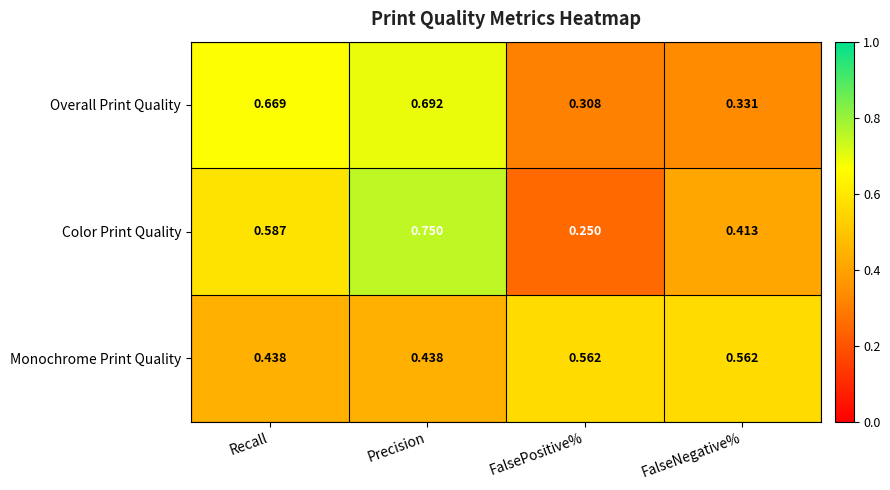

How many series are shown in this chart?

3